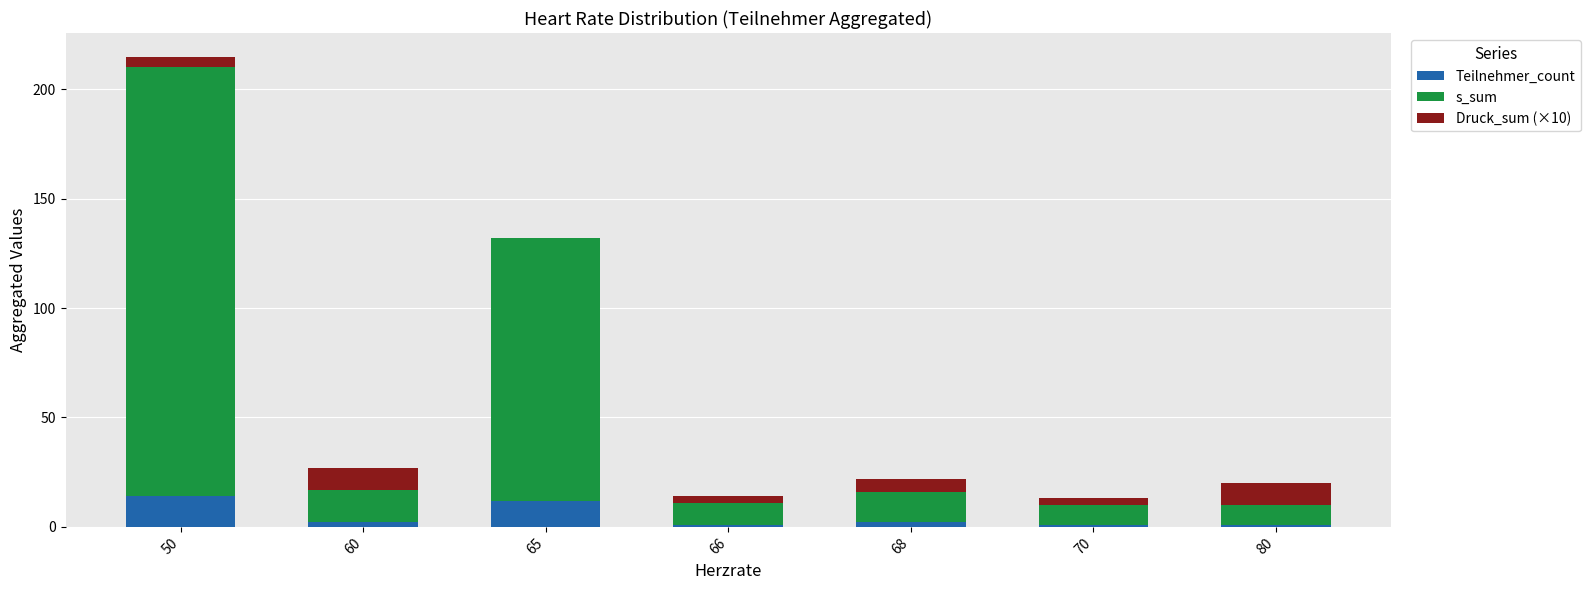

True or false: Teilnehmer_count has a value of 14 at 50.

True